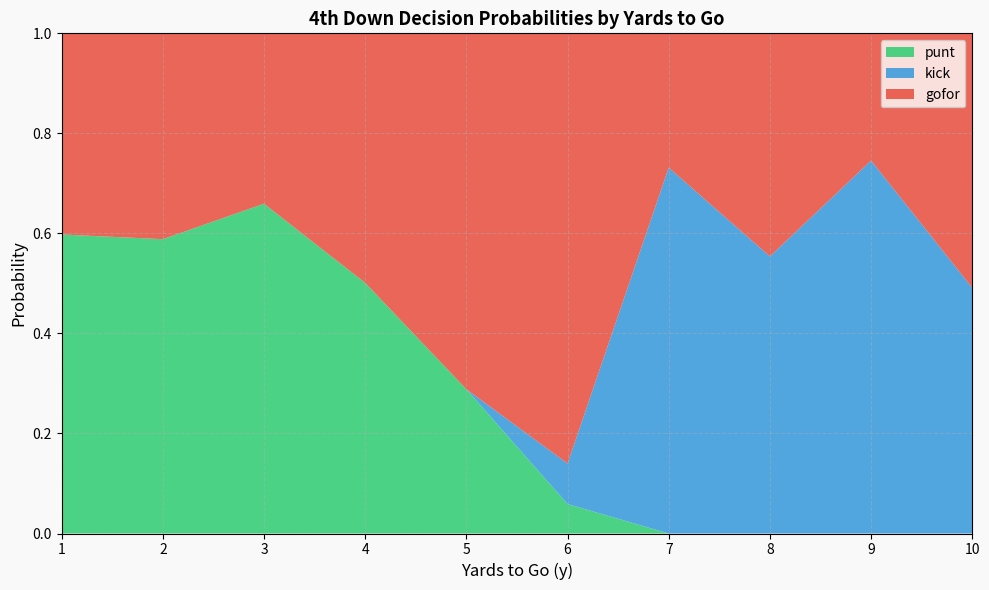

What is the total value across all series at 5?

1.0